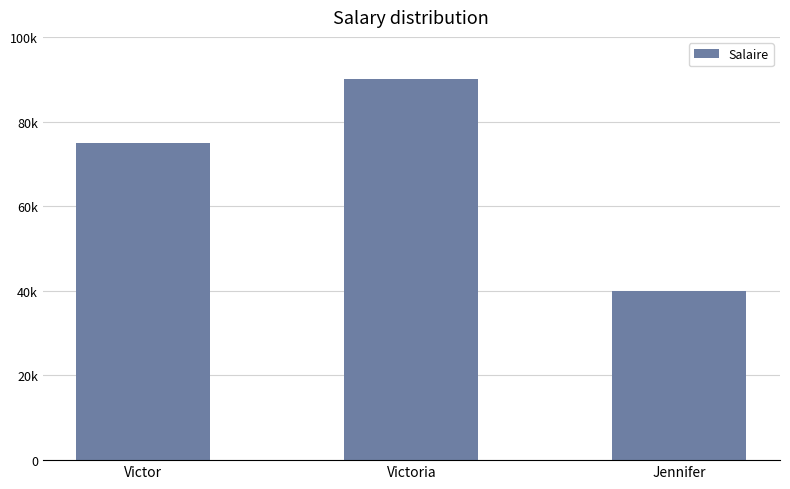

The chart shows a value of 65843 at Jennifer. True or false?

False